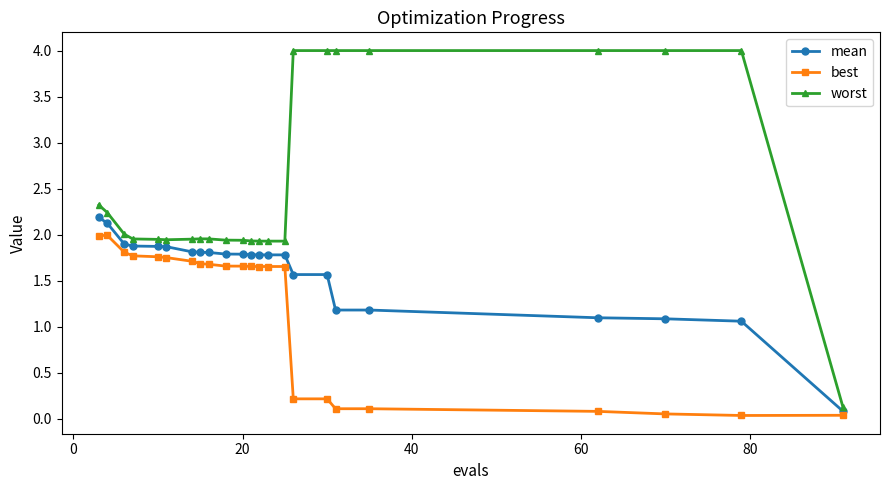

True or false: worst and best cross at least once.

False